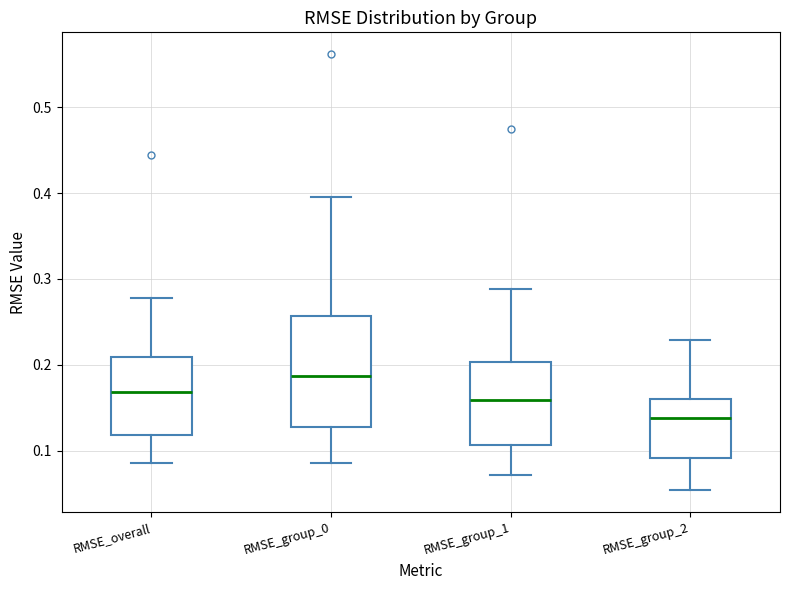

Reading left to right, read every box against the y-axis: the position of its median line, the range the box covers, and the ends of its whiskers. The values are not printed on the chart, so give them approximately, as read against the axis.

RMSE_overall: median 0.17, box 0.12 to 0.21, whiskers 0.09 to 0.28
RMSE_group_0: median 0.19, box 0.13 to 0.26, whiskers 0.09 to 0.40
RMSE_group_1: median 0.16, box 0.11 to 0.20, whiskers 0.07 to 0.29
RMSE_group_2: median 0.14, box 0.09 to 0.16, whiskers 0.05 to 0.23